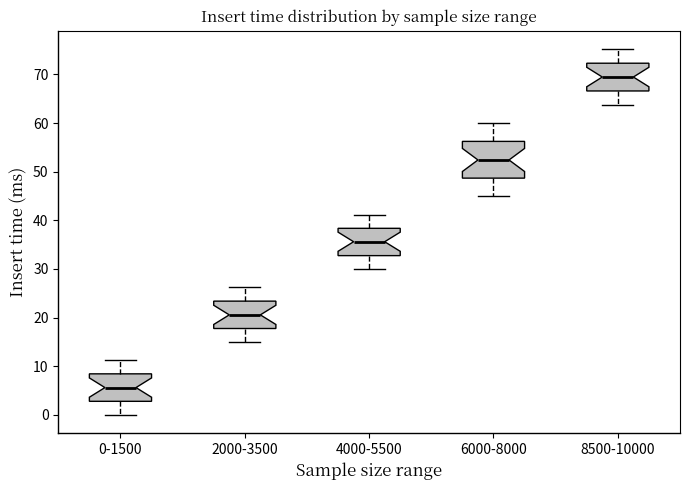

Where is the lower edge of the box for 0-1500 on the y-axis? The values are not printed on the chart, so give them approximately, as read against the axis.

3